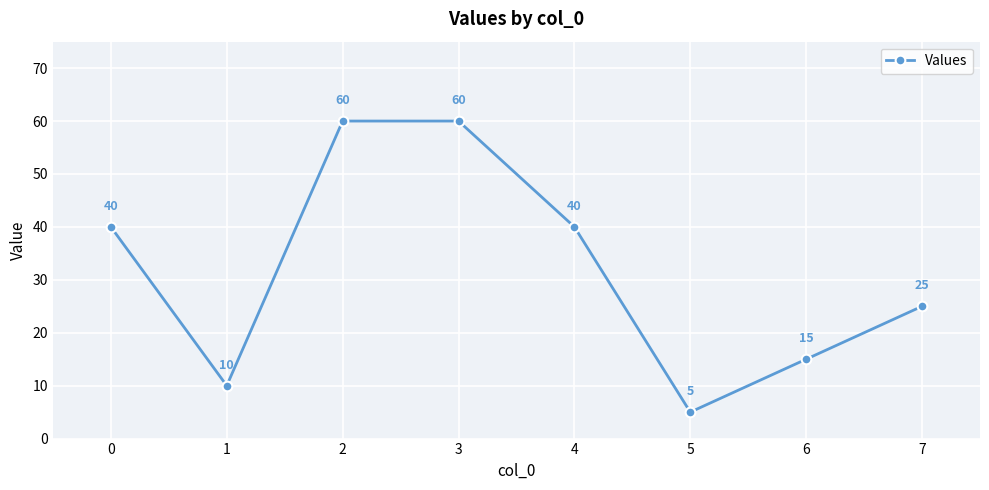

Does the chart have visible grid lines?

Yes